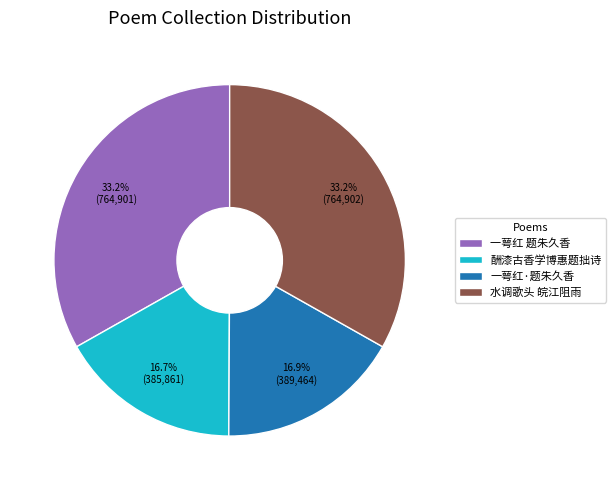

Combined, what portion of the pie is 水调歌头 皖江阻雨 and 一萼红·题朱久香?

50.1%